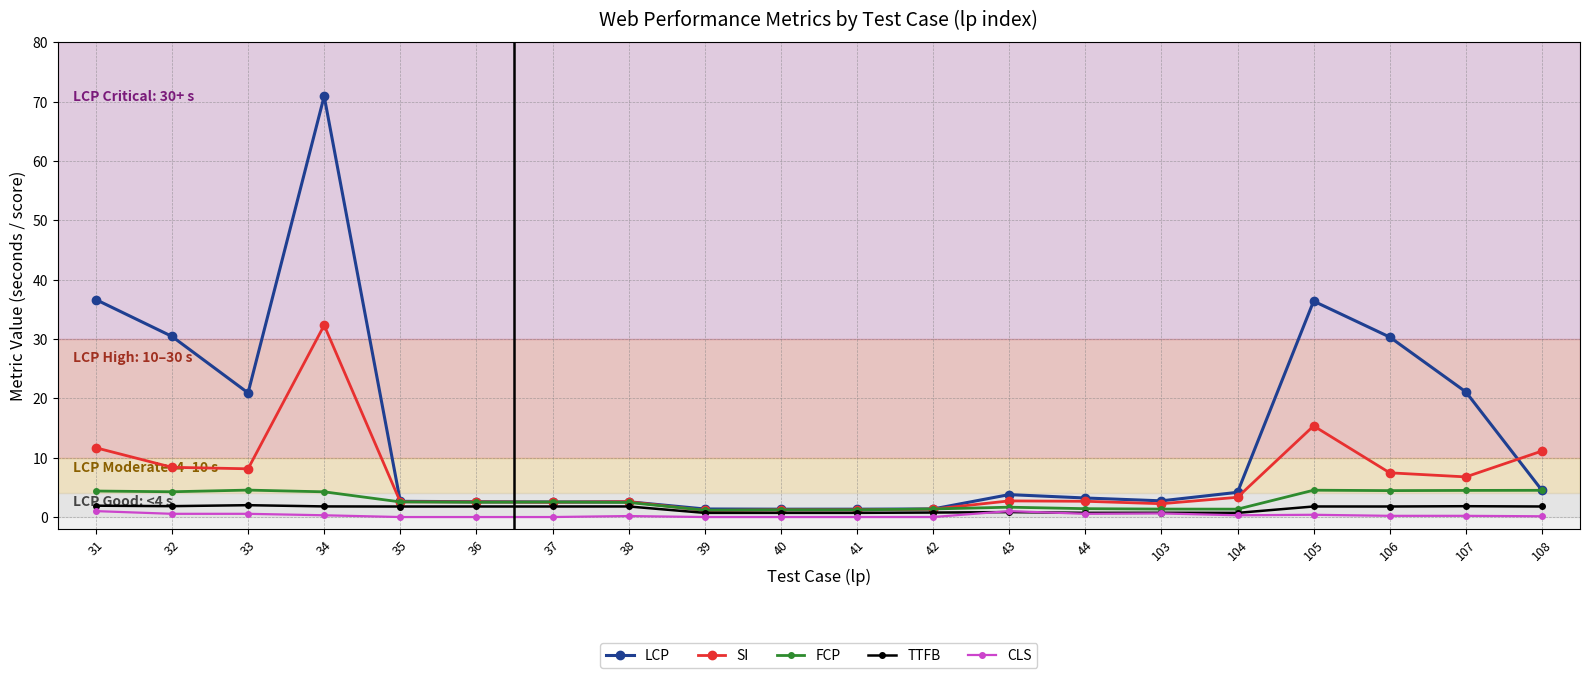

What is the value of the SI point at the 16th from the left?

3.3